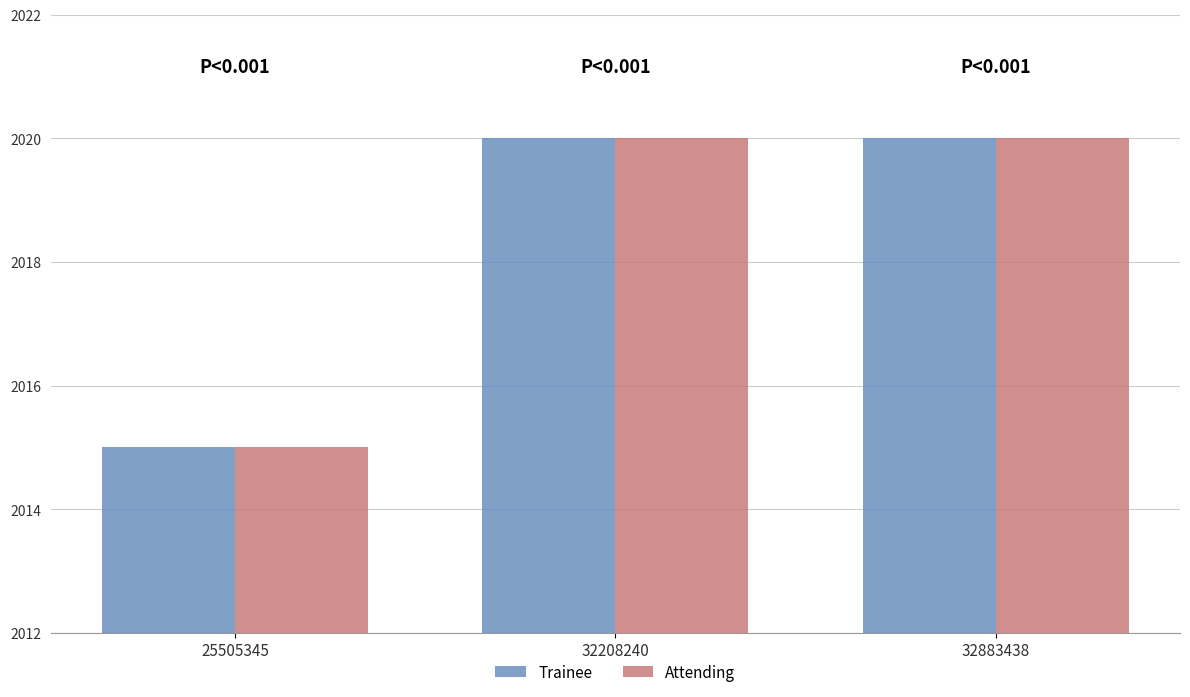

What is the maximum value for Trainee?

2020